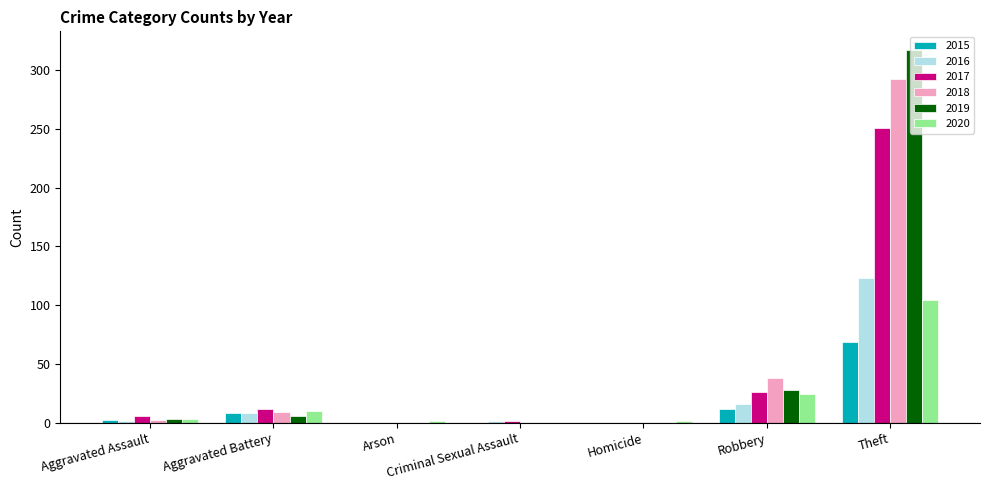

What is the highest value of the 2017 series?

251